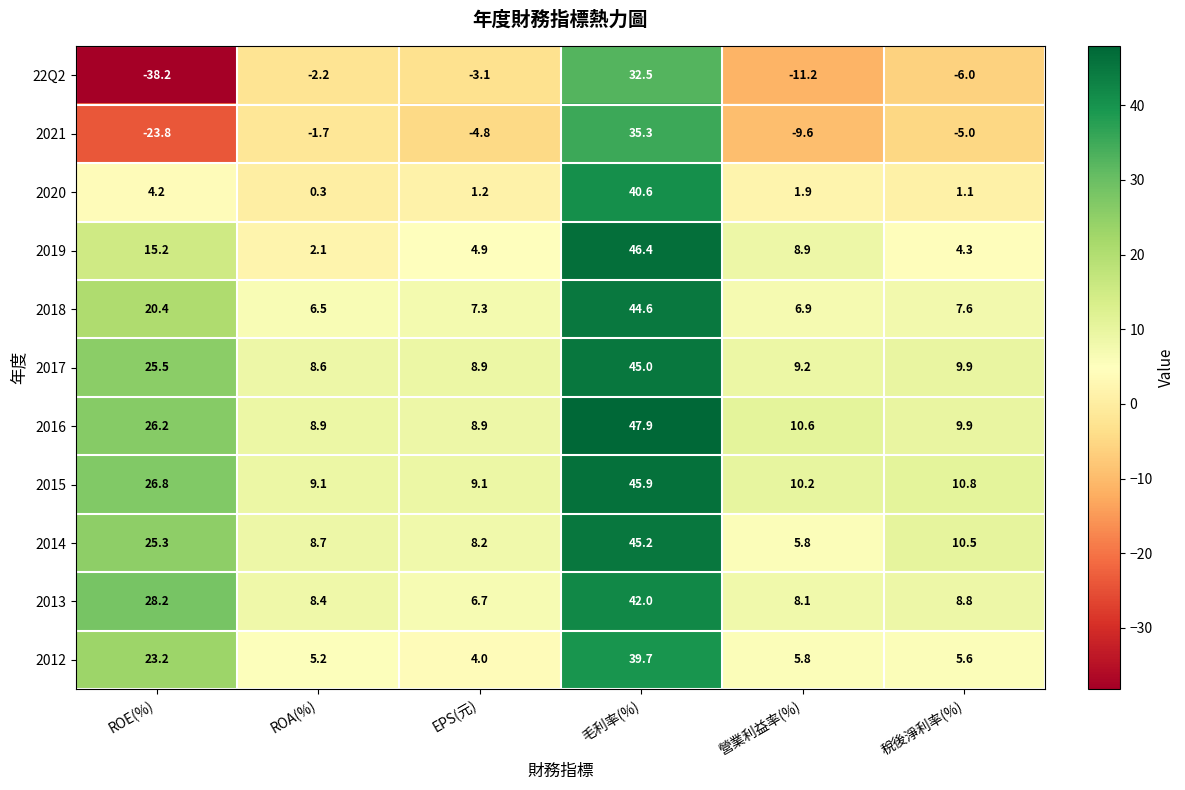

The 2021 series shows -2.5 at ROA(%). True or false?

False